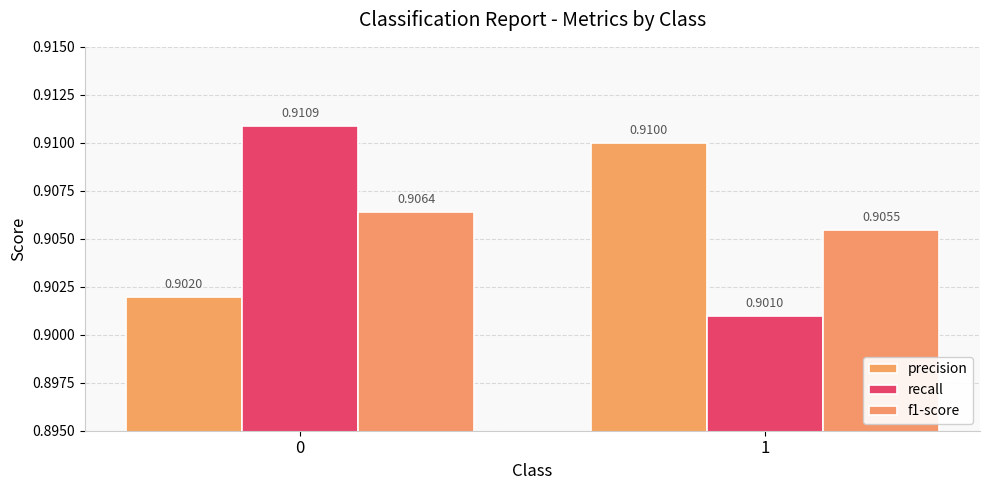

Reading right to left, list all the values displayed in this chart.

precision: 0.9	0.9
recall: 0.9	0.9
f1-score: 0.9	0.9